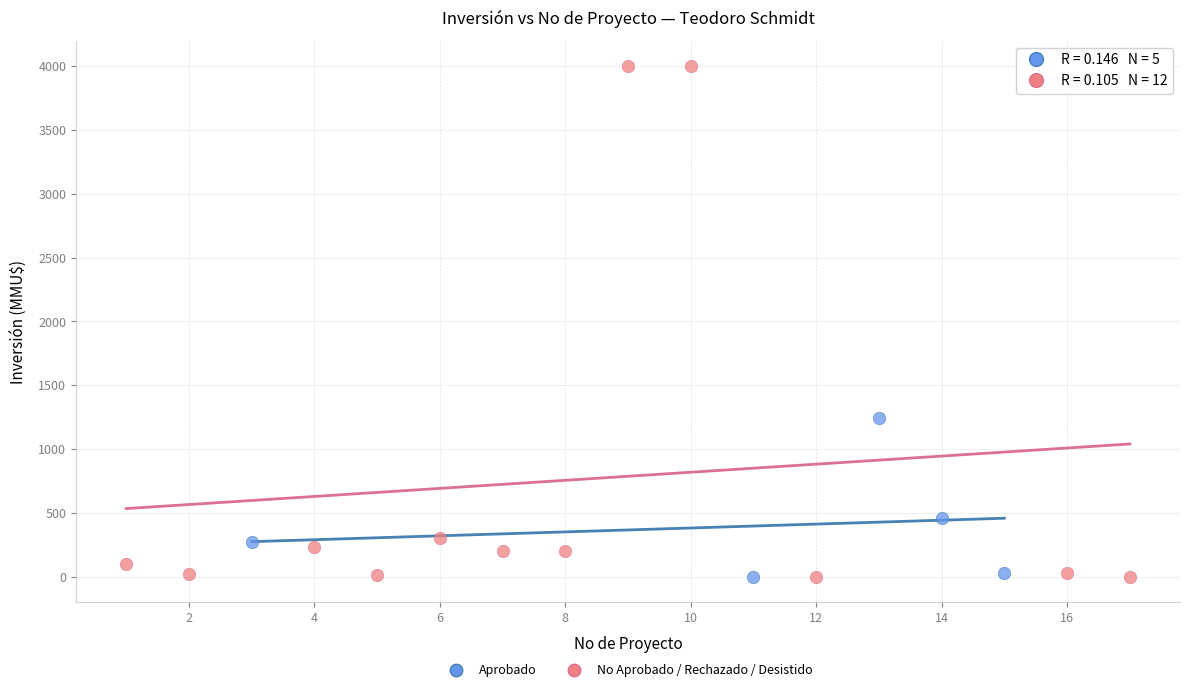

Which series contains the highest Y value?

No Aprobado / Rechazado / Desistido